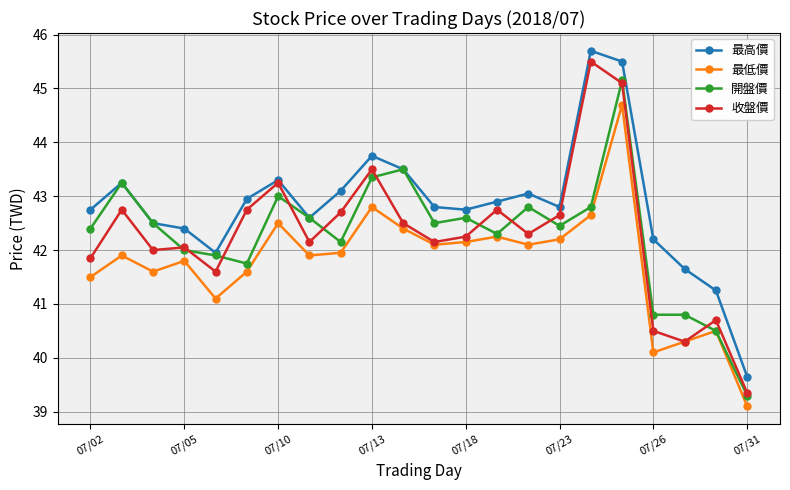

Count the number of categories in the chart.

22